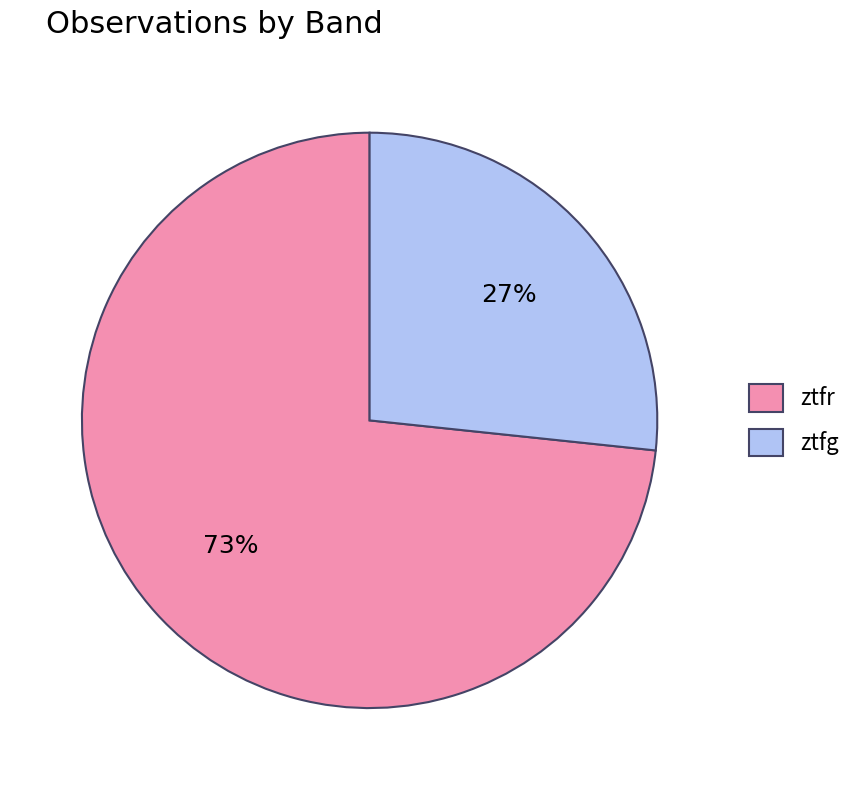

What is the largest slice in the pie chart?

ztfr